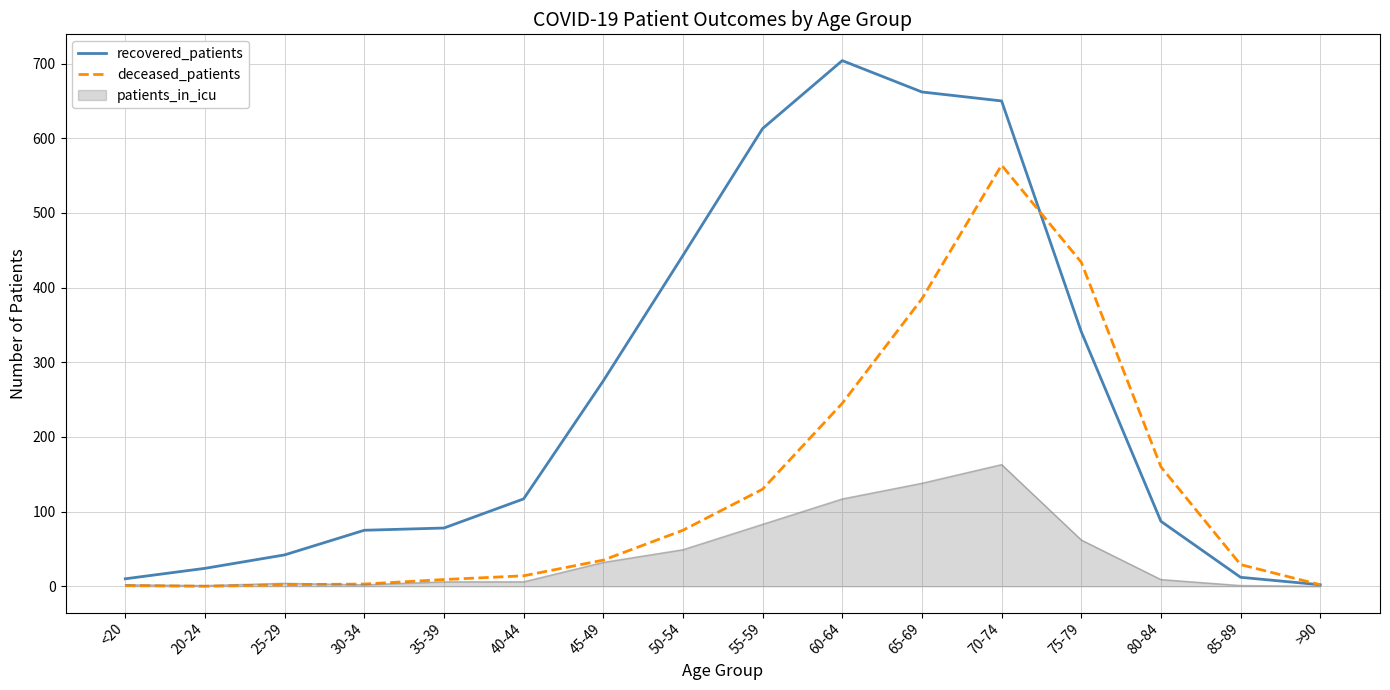

What is the spread (max minus min) of values at 20-24?

24